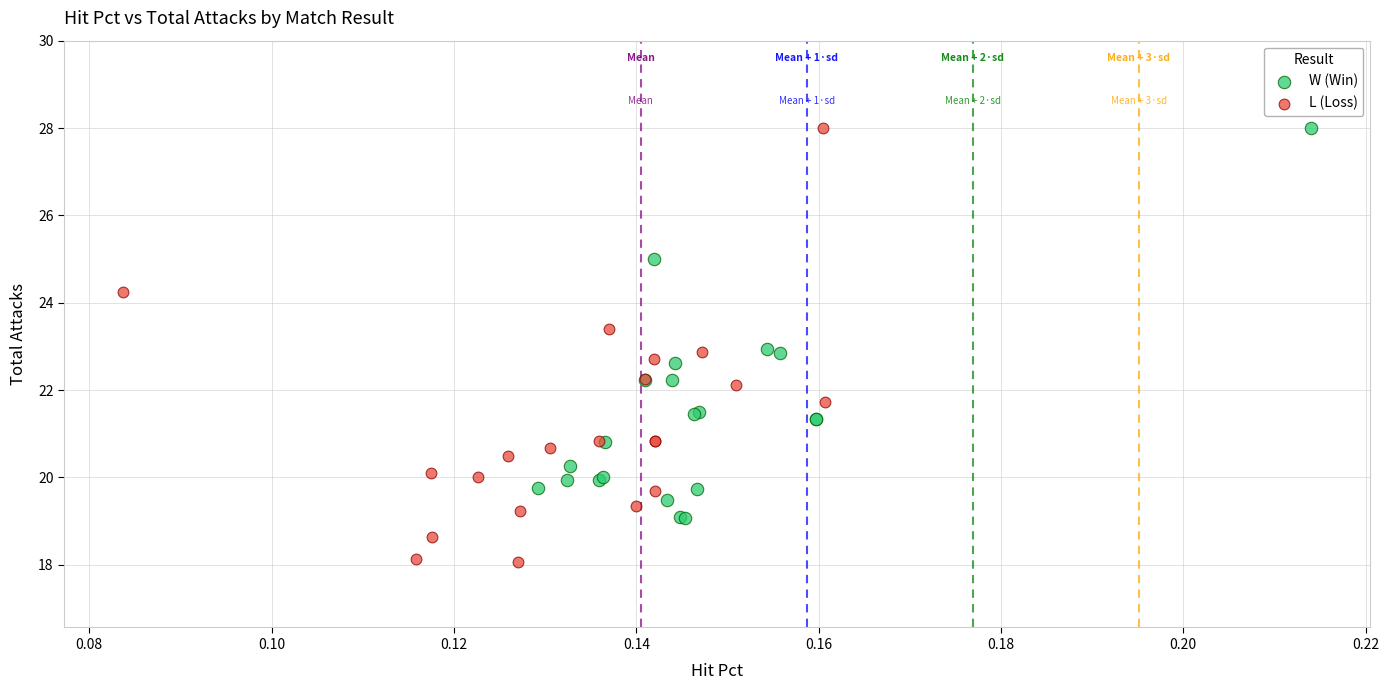

Which series reaches the minimum Y coordinate?

L (Loss)